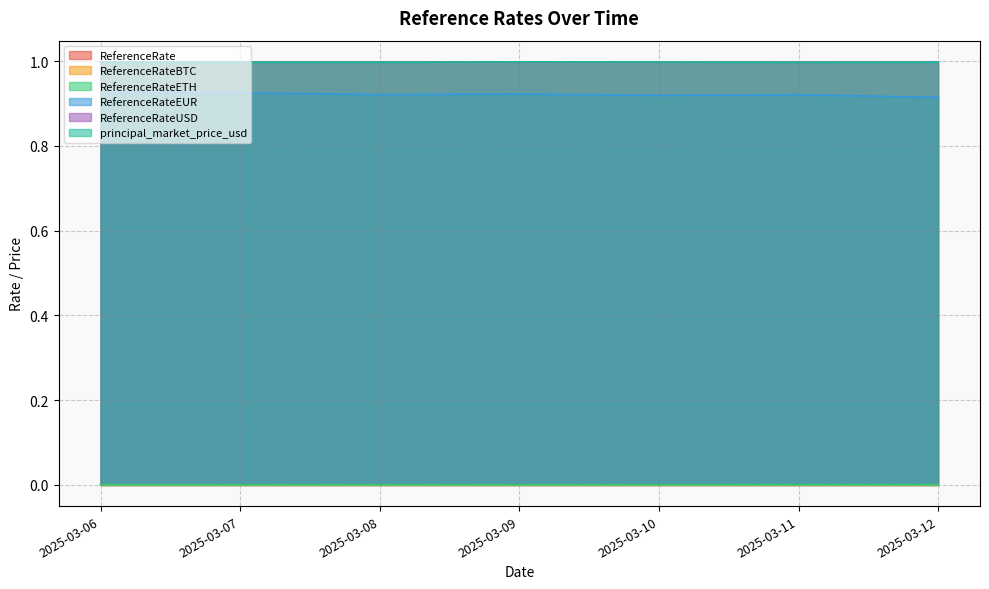

True or false: ReferenceRateEUR and ReferenceRate intersect in this chart.

False